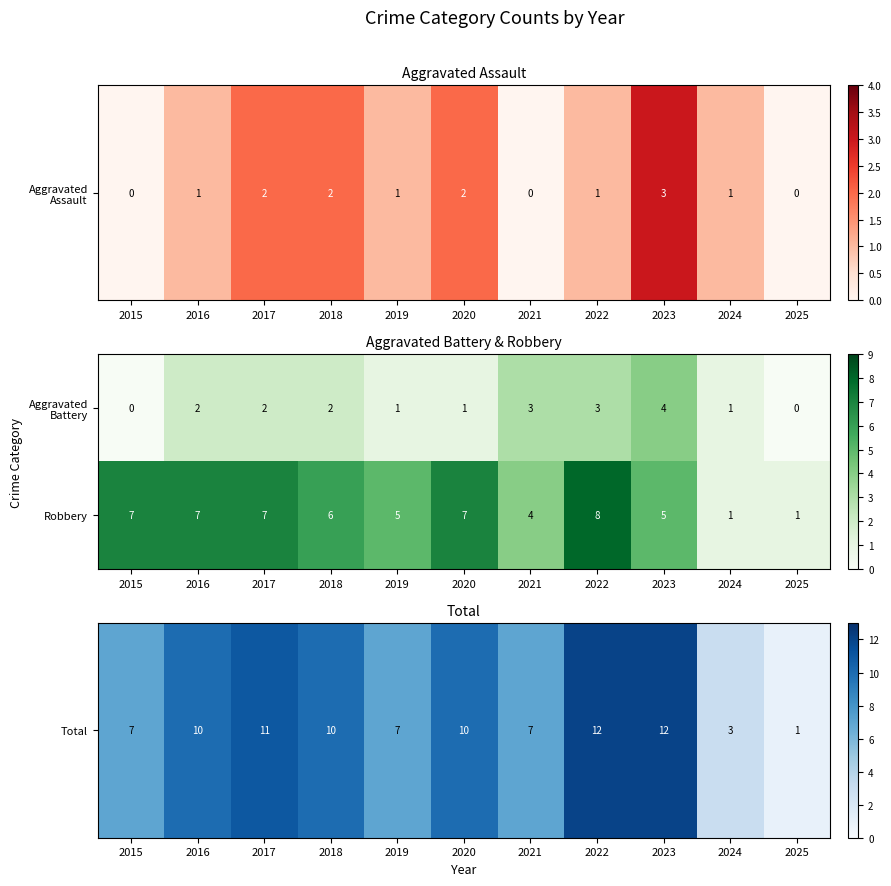

What is the total value across all series at 2023?

9